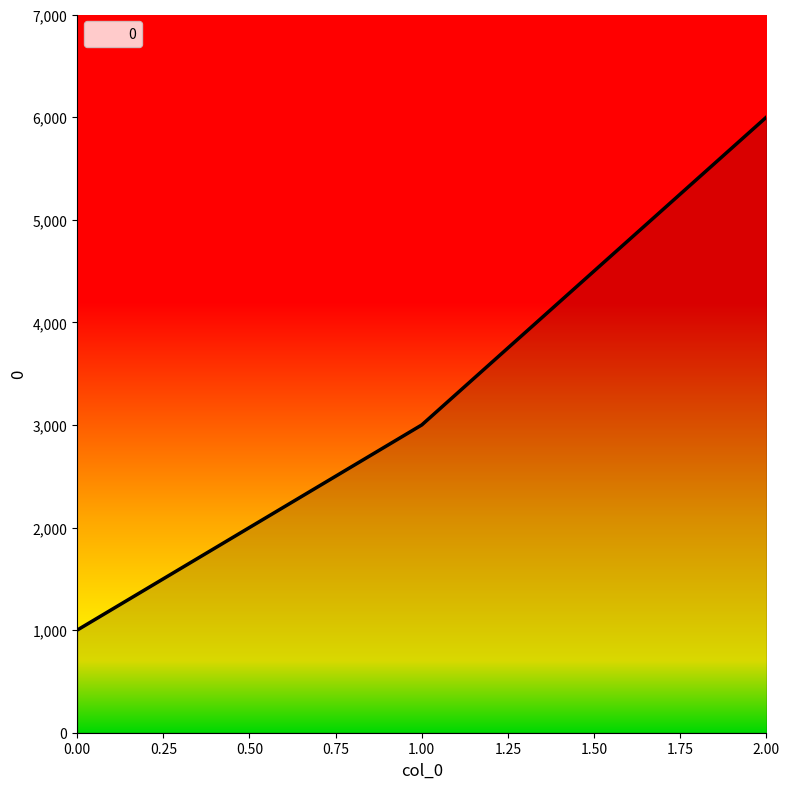

True or false: the data shows 1000 at 0.00.

True